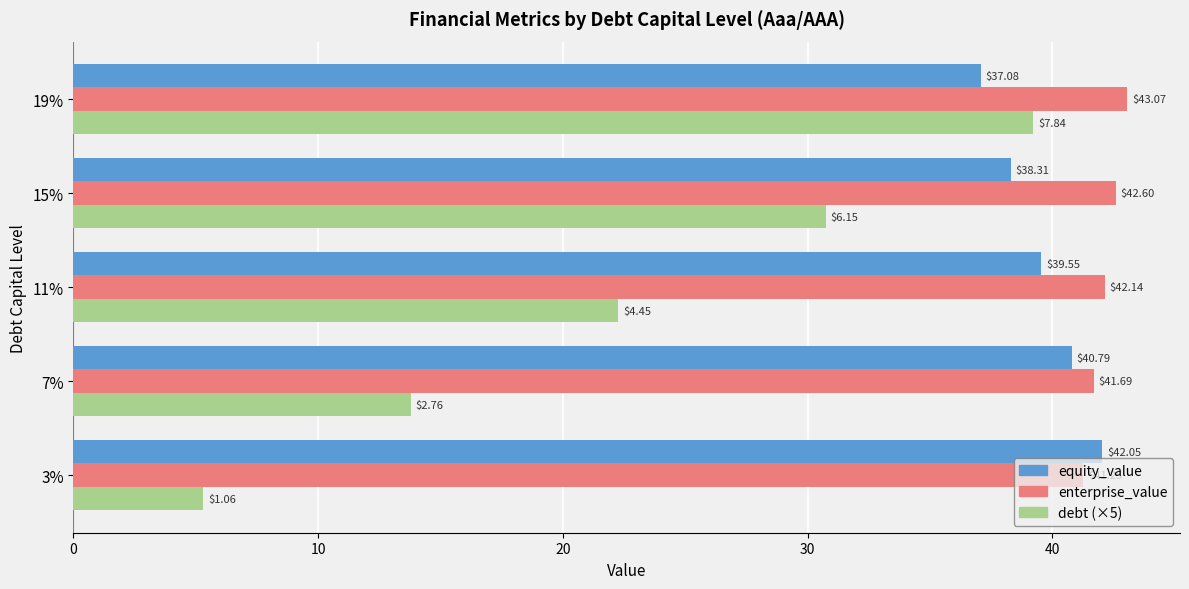

Between 15% and 19%, which series saw the biggest shift?

debt (×5)